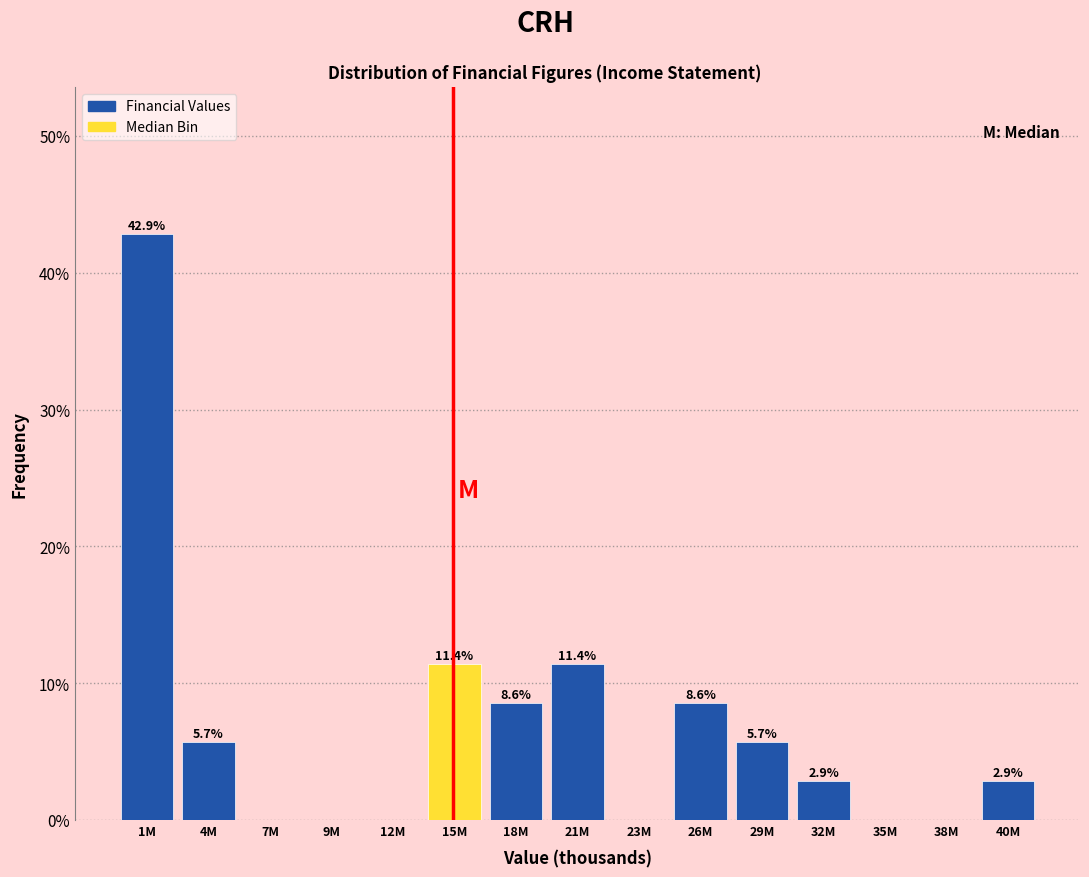

Reading left to right, list all the values displayed in this chart.

1M=42.9	4M=5.7	7M=0.0	9M=0.0	12M=0.0	15M=11.4	18M=8.6	21M=11.4	23M=0.0	26M=8.6	29M=5.7	32M=2.9	35M=0.0	38M=0.0	40M=2.9